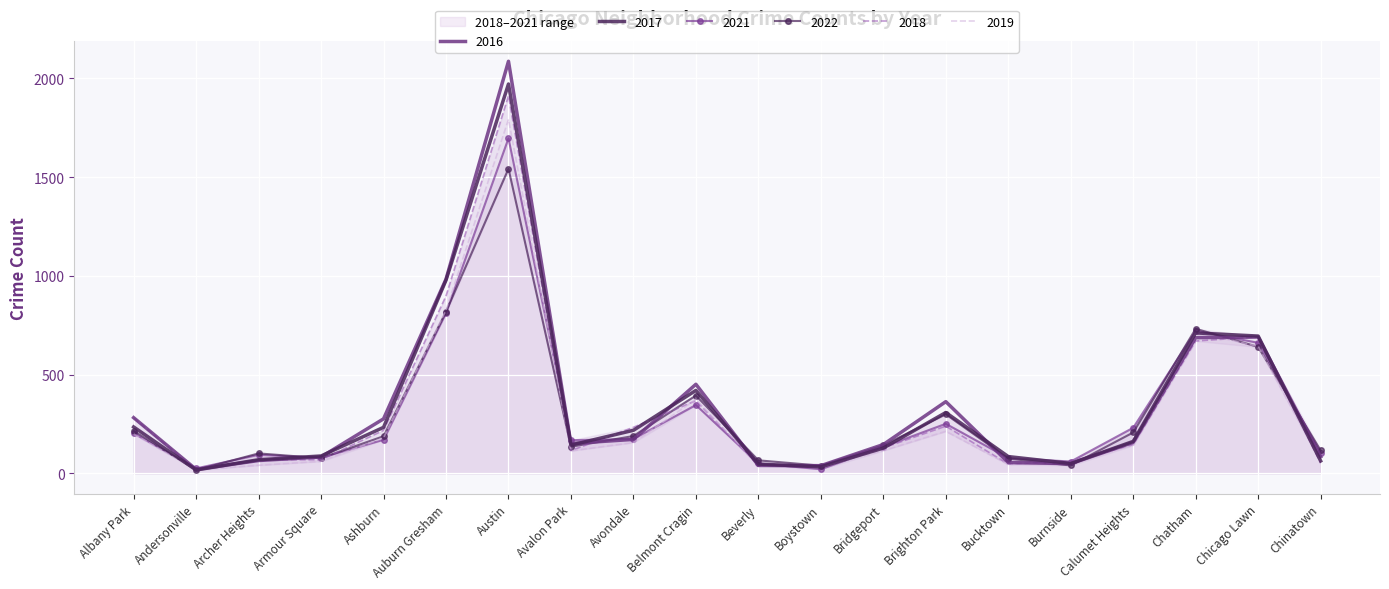

True or false: 2016 and 2021 cross at least once.

True